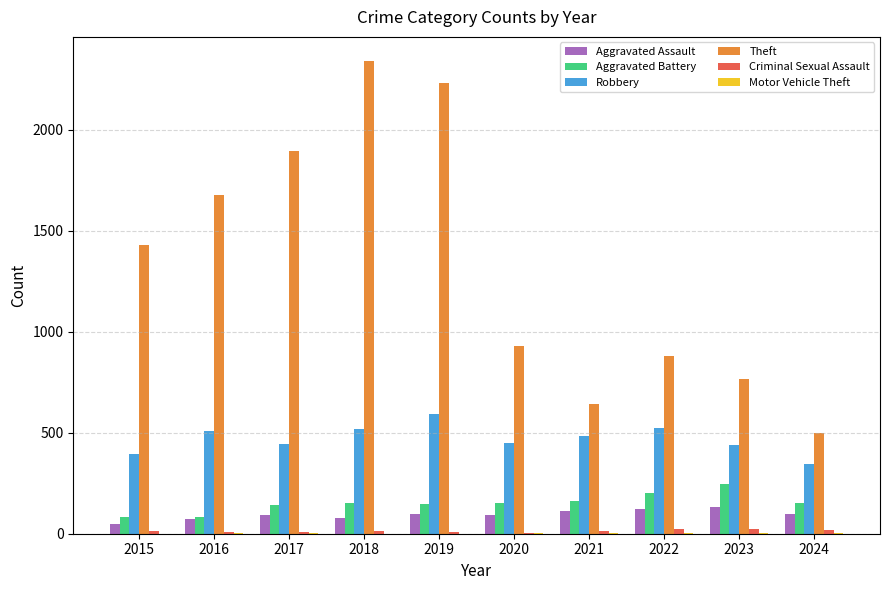

Is the value of Aggravated Battery at 2018 greater than the value of Theft at 2018?

No